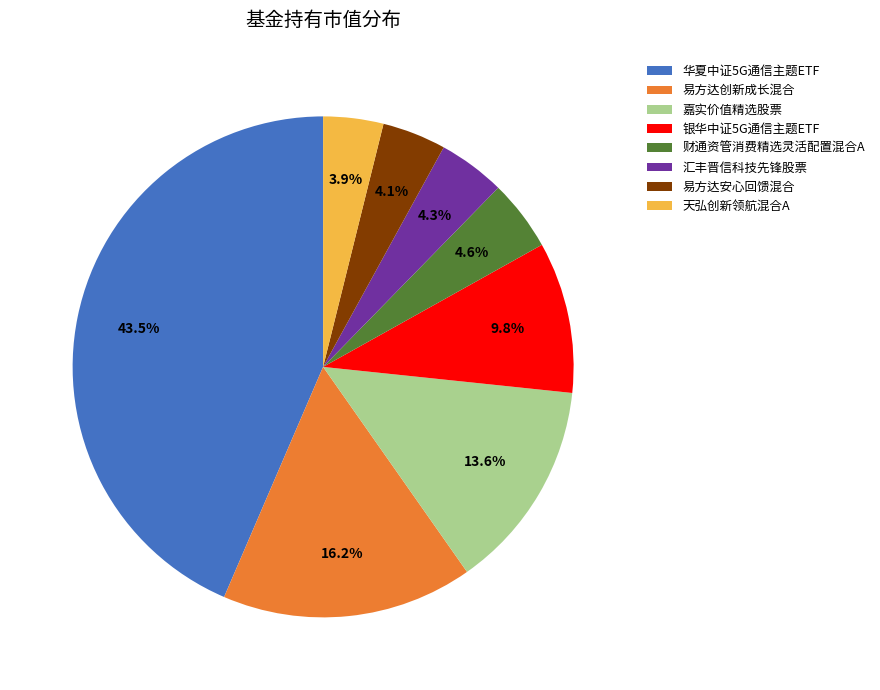

To the nearest percent, what percentage of the pie is 易方达安心回馈混合?

4%